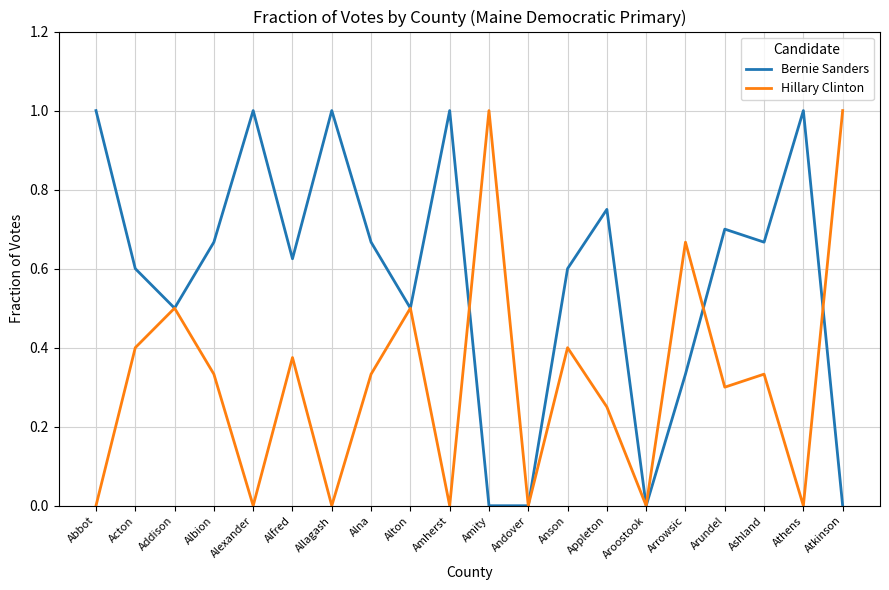

Is it true that Bernie Sanders equals 1.6 at Alexander?

False